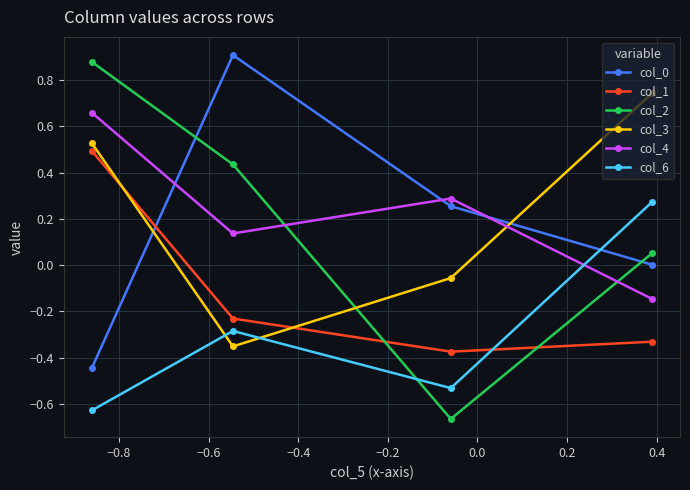

Which series has the largest range (max minus min)?

col_2